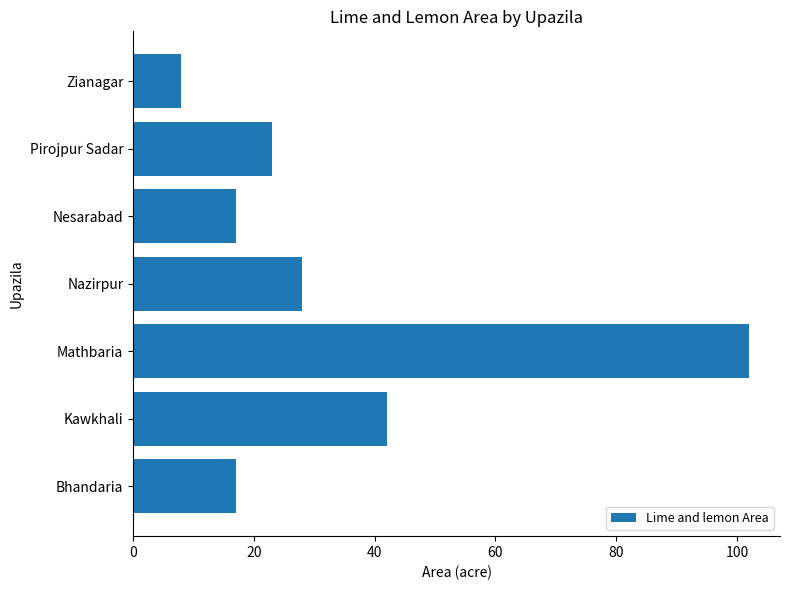

How many data points does each series have?

7